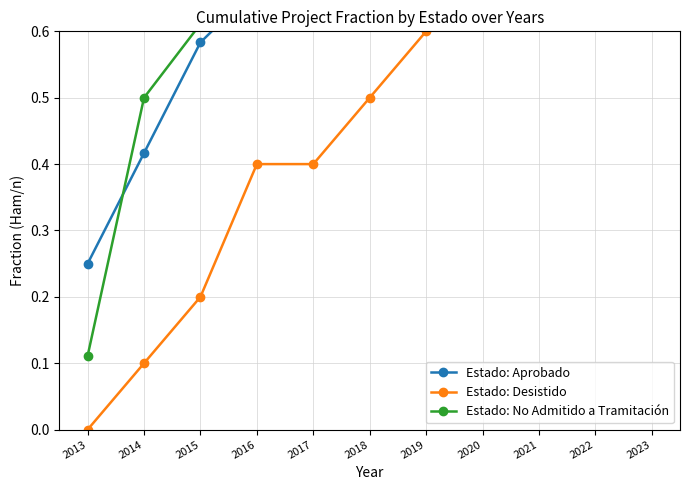

List the series in order of their peak value, lowest first.

Estado: Aprobado, Estado: Desistido, Estado: No Admitido a Tramitación